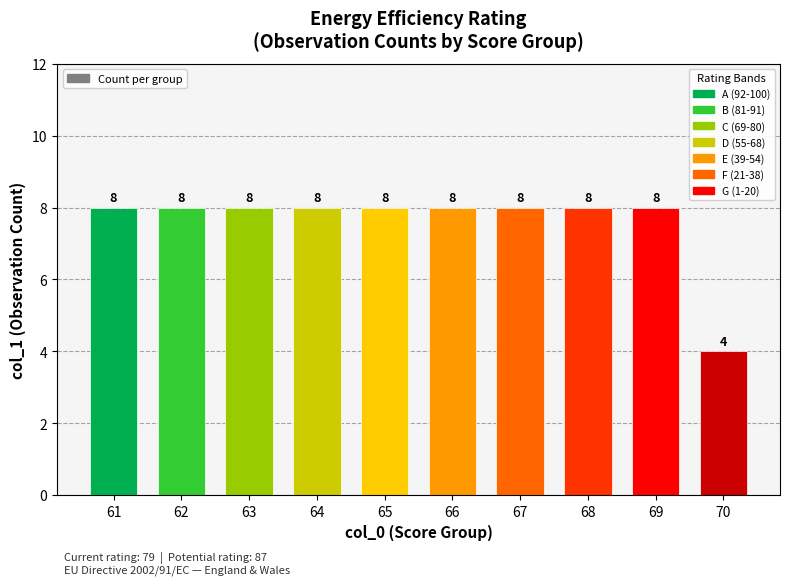

What is the change in value from 61 to 70?

-4